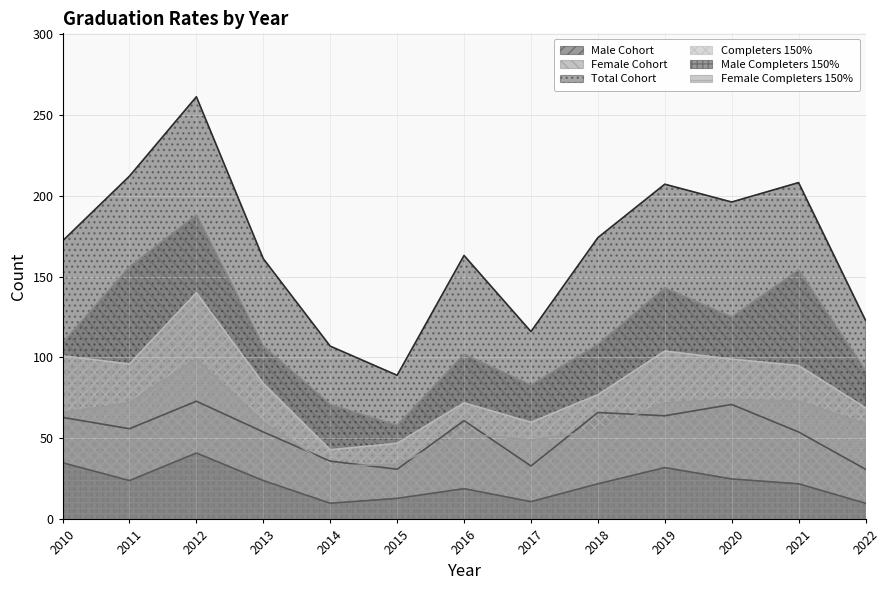

List the labels in order of Total Cohort value, largest first.

2012, 2011, 2021, 2019, 2020, 2018, 2010, 2016, 2013, 2022, 2017, 2014, 2015